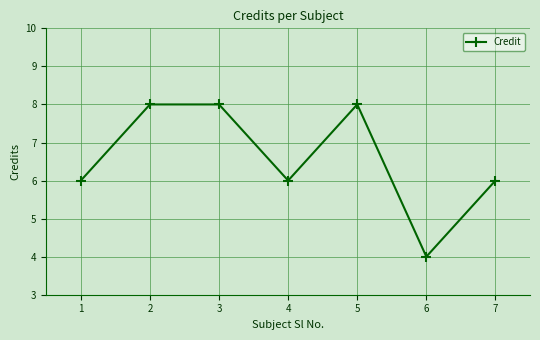

True or false: there are more than 0 points higher than both neighbors.

True